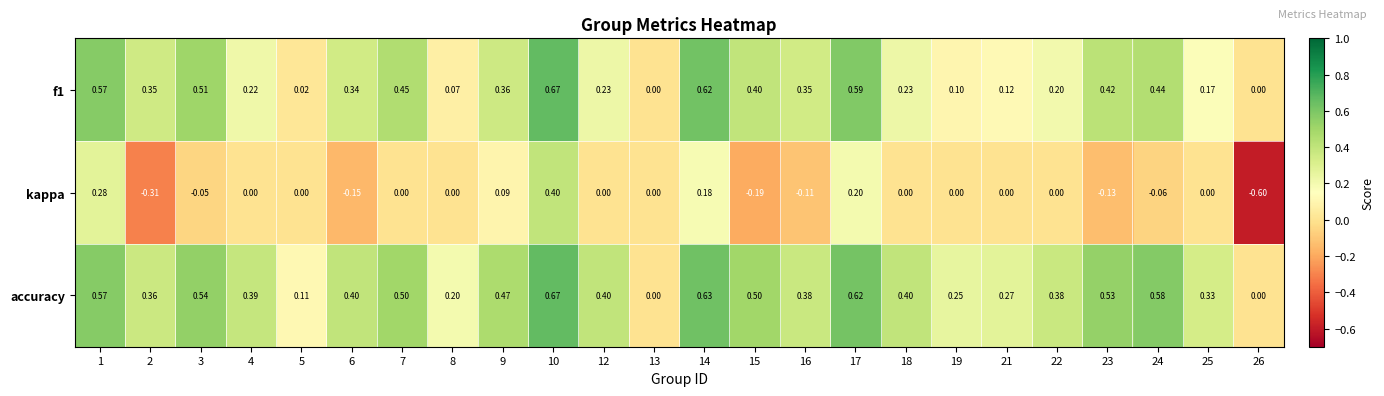

How many categories are shown in the chart?

24